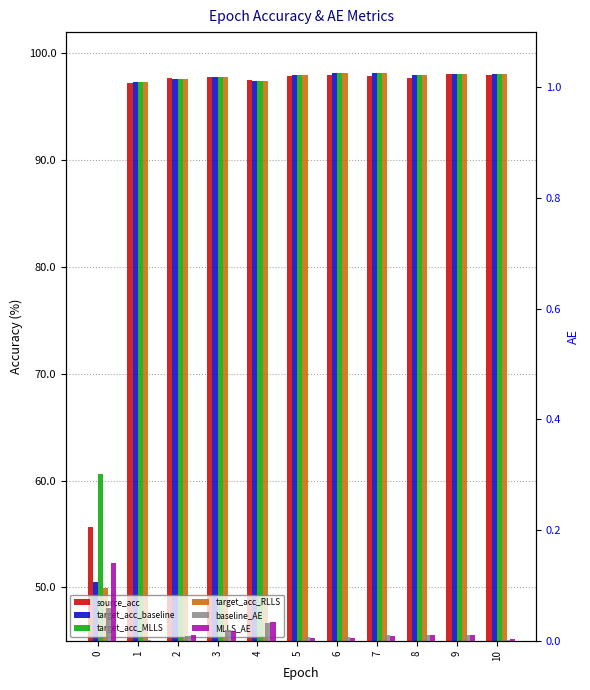

Is the value of target_acc_RLLS at 10 greater than the value of target_acc_MLLS at 5?

Yes